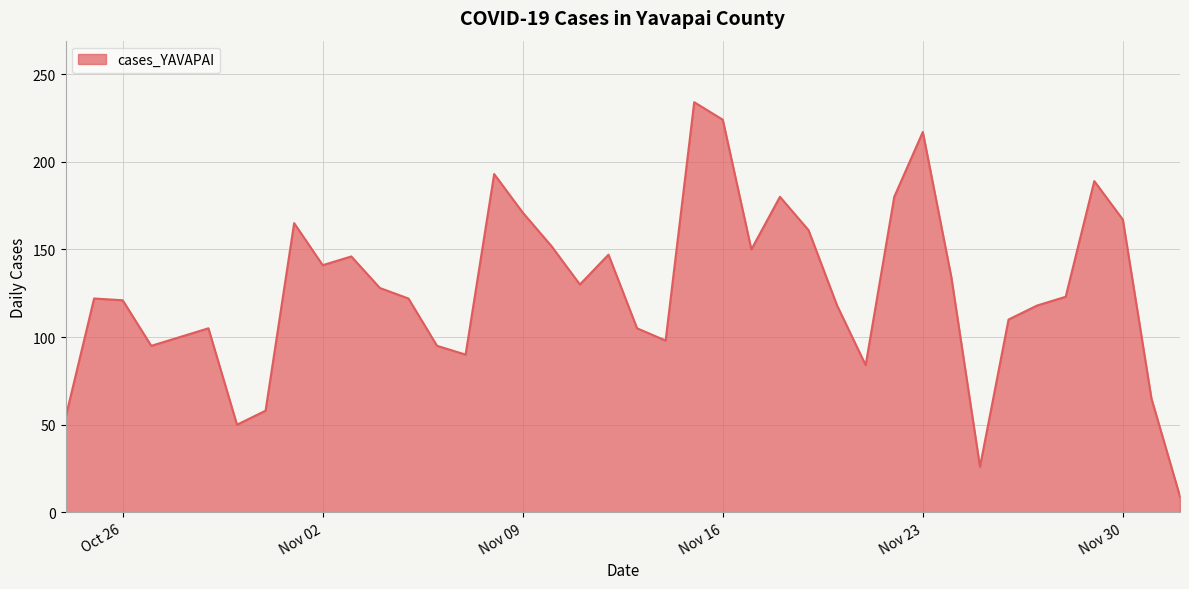

What is the smallest value displayed?

9